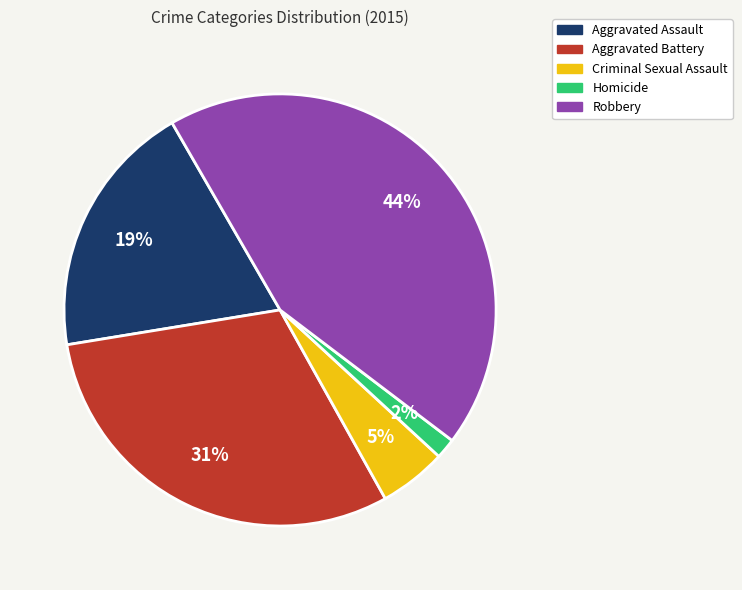

How many segments does this pie chart have?

5